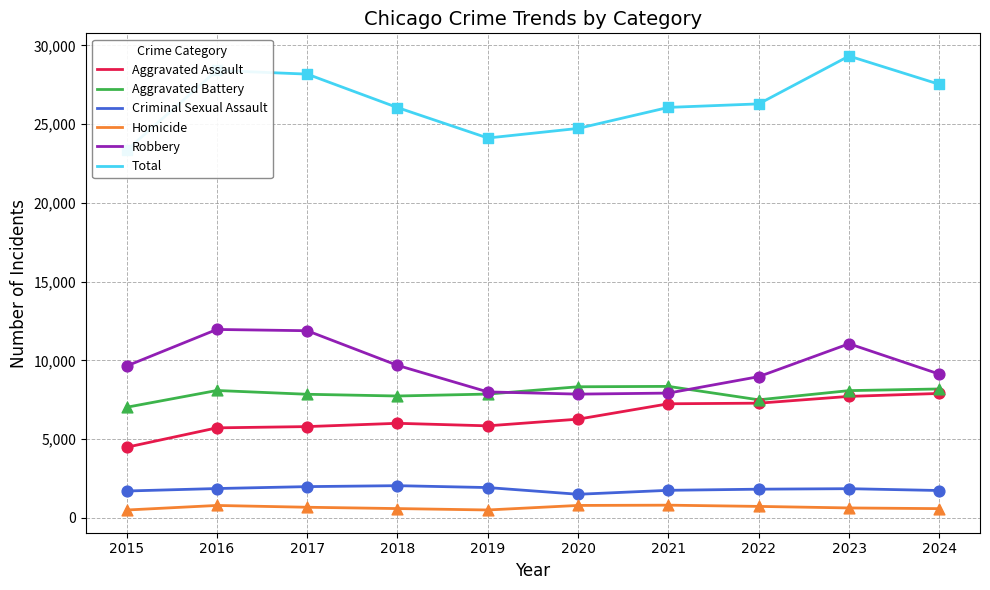

Which series has the largest Y range (max minus min)?

Total